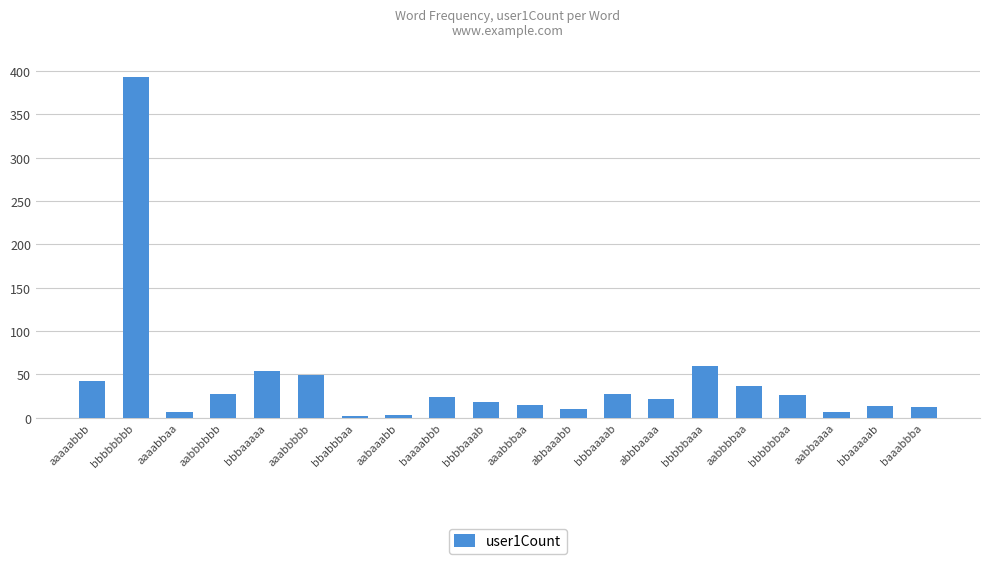

Between baaabbba and abbbaaaa, which is larger?

abbbaaaa